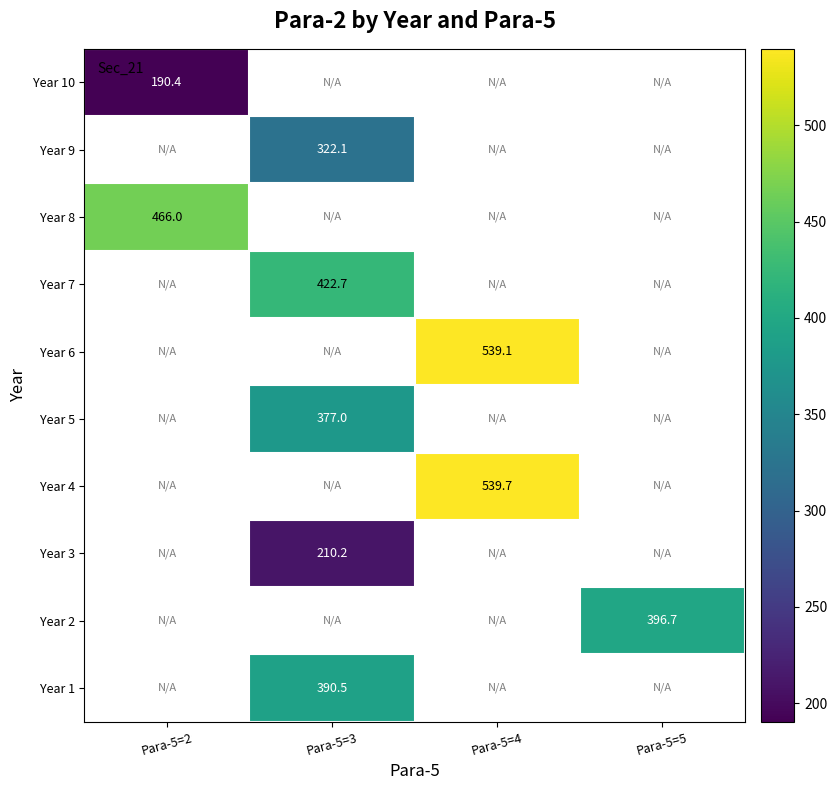

Is it true that Year 3 equals 367.8 at Para-5=3?

False